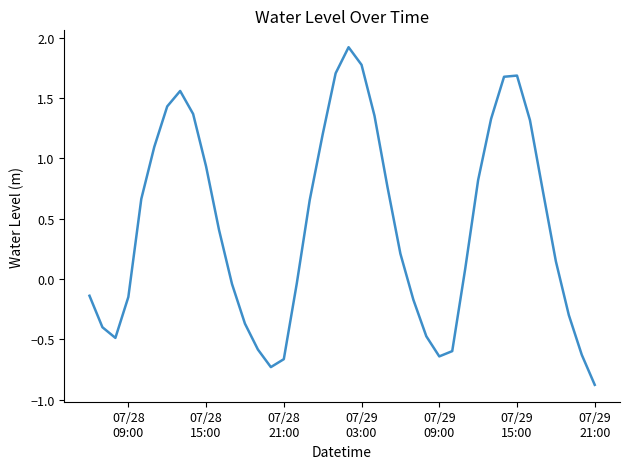

True or false: the data has more than 0 interior local peaks.

True